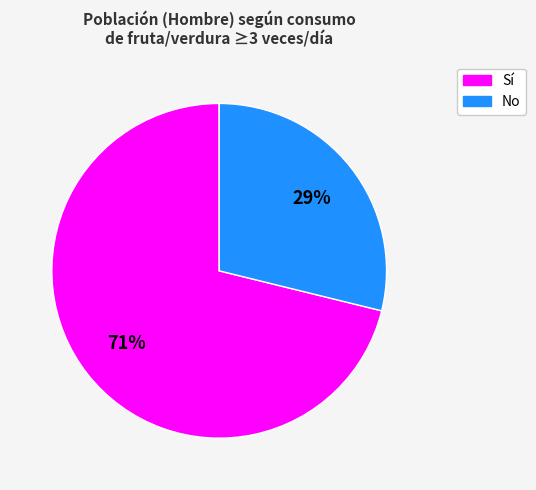

To the nearest percent, what is the average slice percentage?

50%